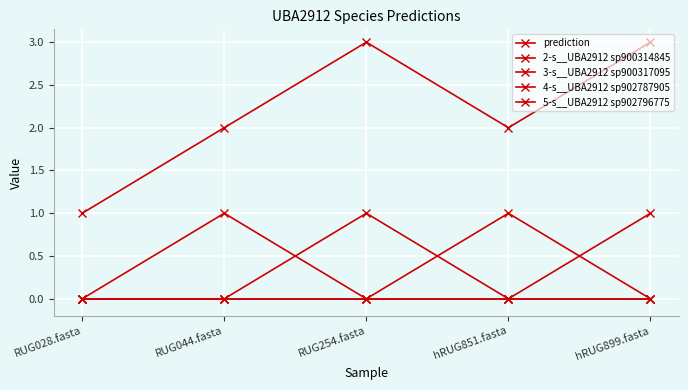

Does the chart display data point markers on the line(s)?

Yes